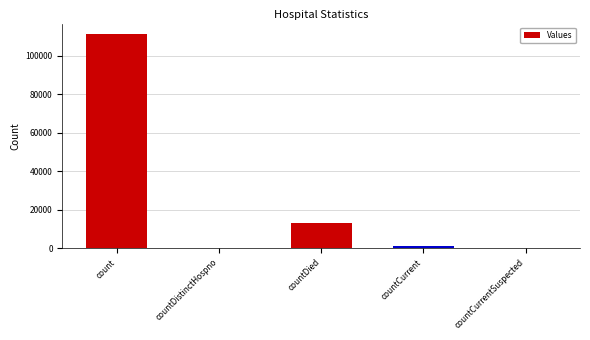

What is the greatest value displayed?

111120